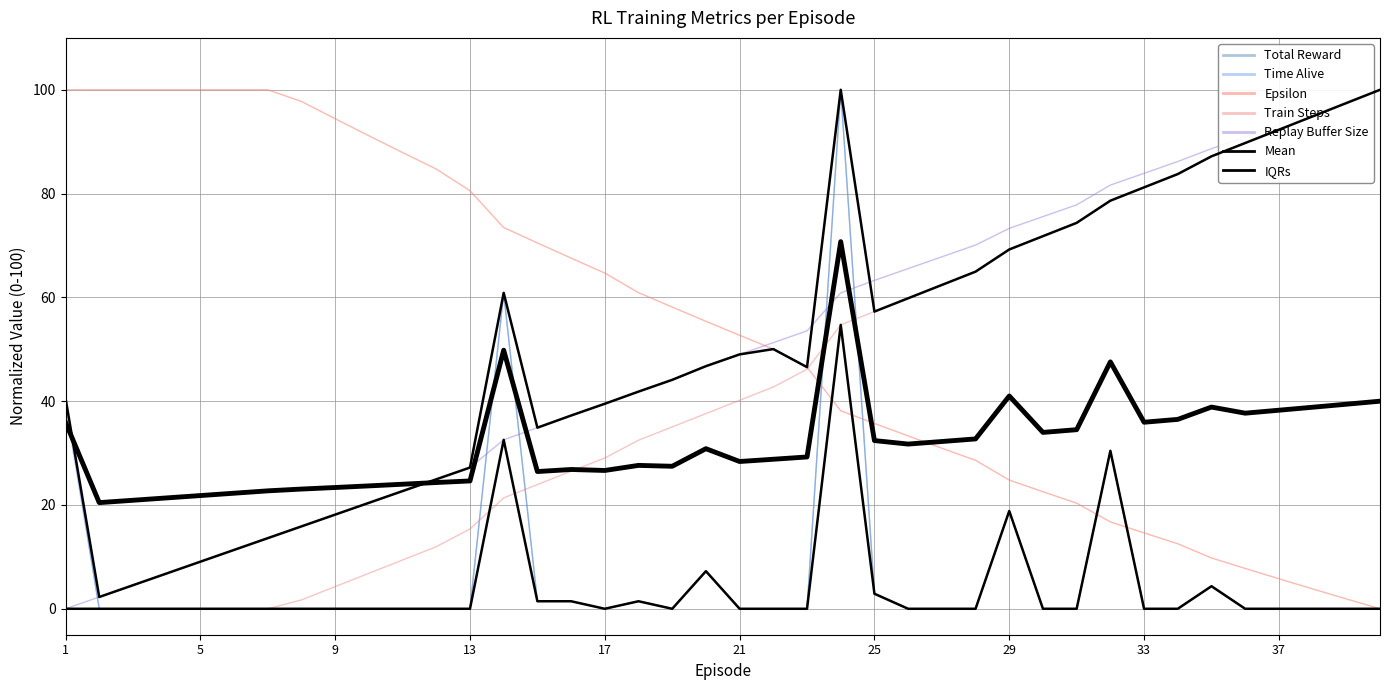

Which series has the largest total across all categories?

Epsilon